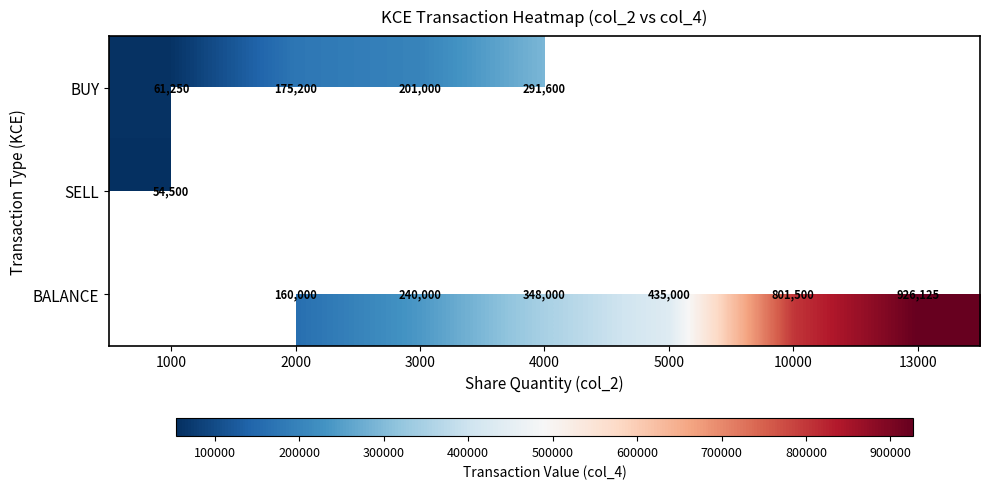

Is the value of SELL at 1000 greater than the value of BALANCE at 10000?

No